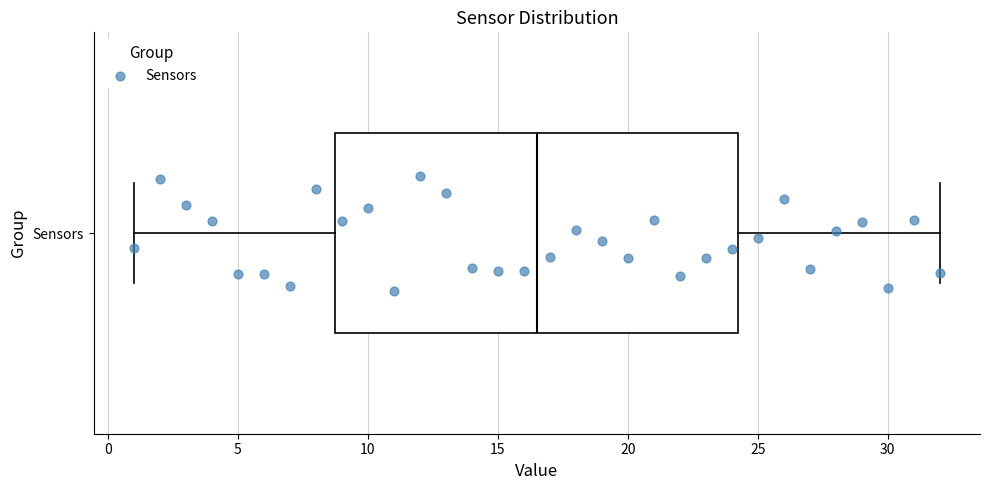

Where does the left whisker of the box for Sensors end on the x-axis? The values are not printed on the chart, so give them approximately, as read against the axis.

1.0